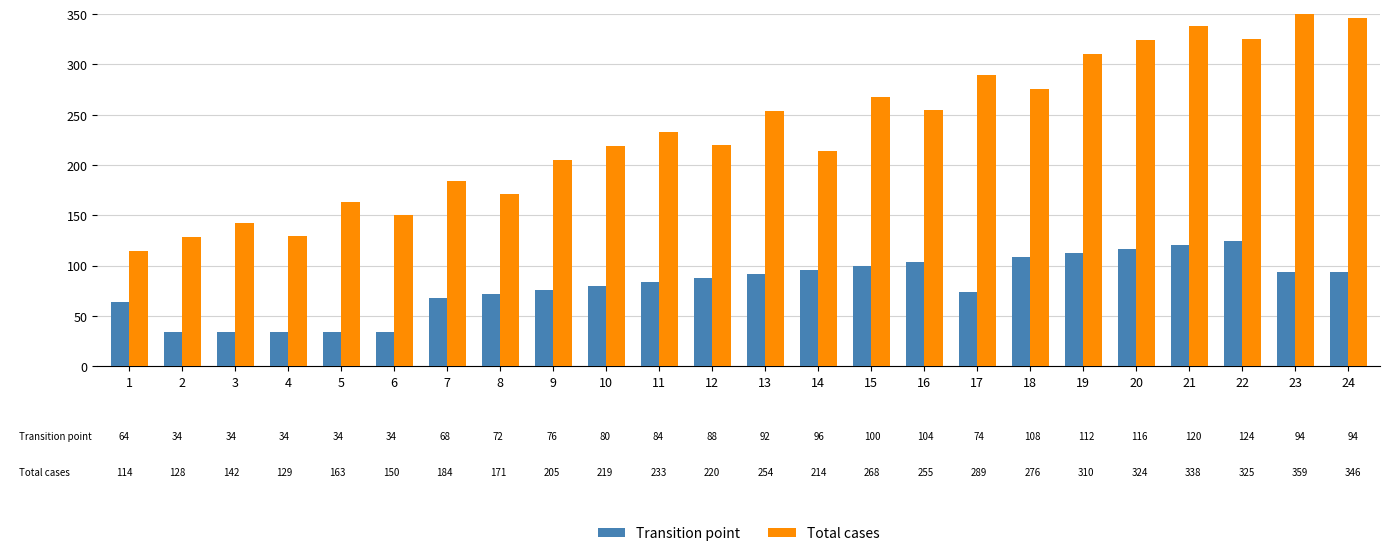

At which label is Total cases closest to 236?

11